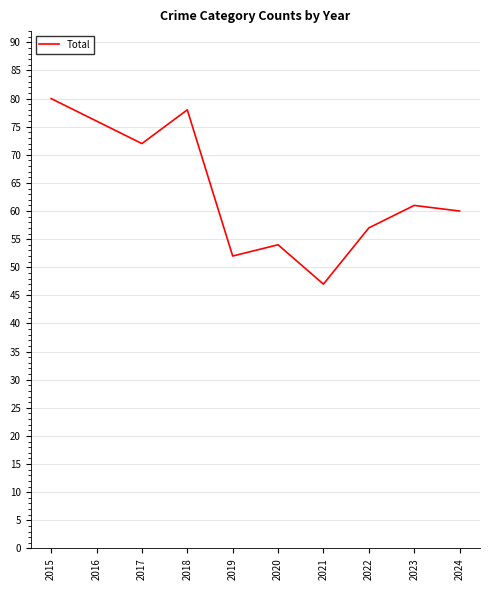

What is the difference between the maximum and minimum values?

33